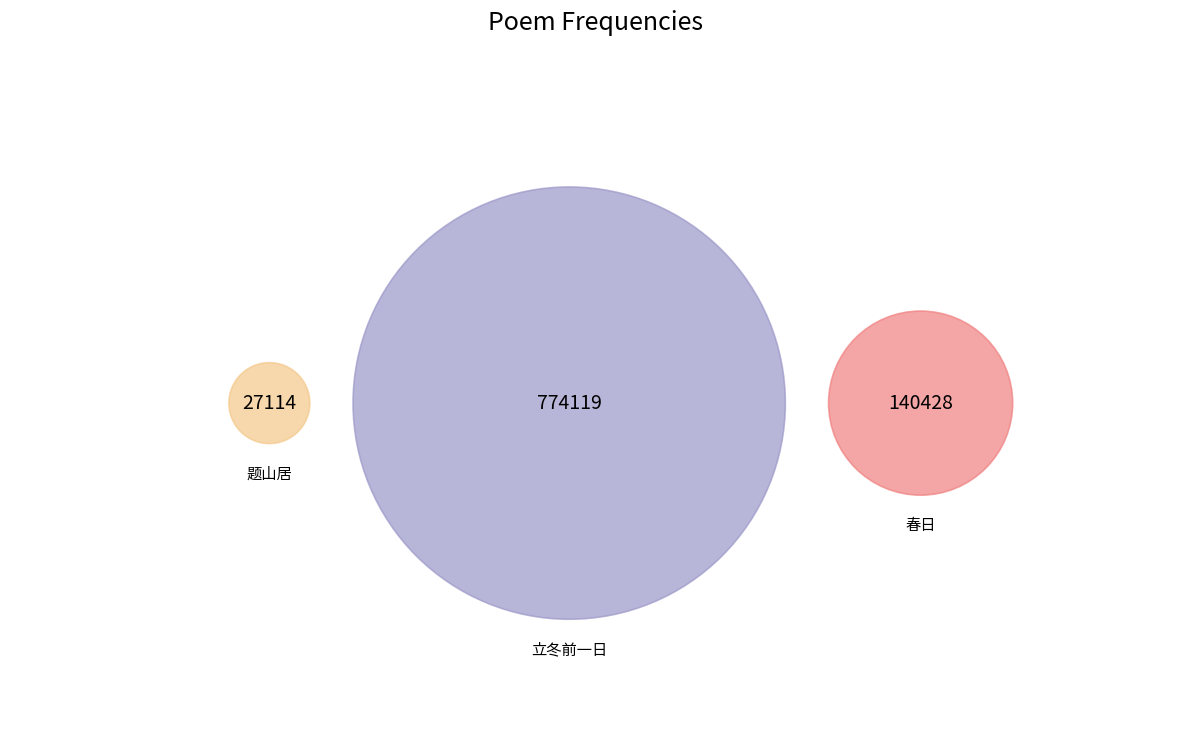

Count the number of slices in the pie.

3